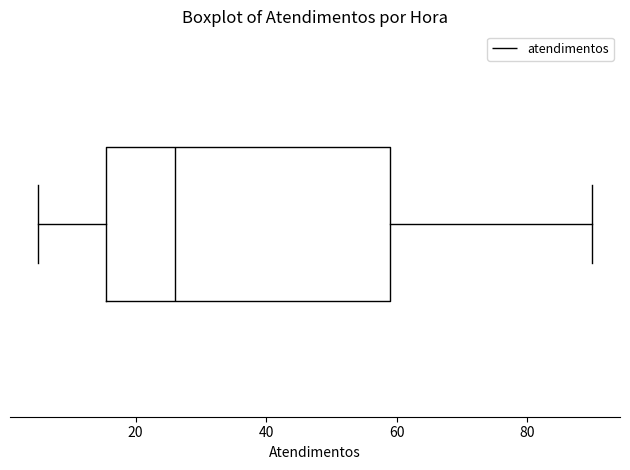

Read this box plot against the x-axis: the position of the median line, the range covered by the box, and the ends of both whiskers. The values are not printed on the chart, so give them approximately, as read against the axis.

median 26, box 16 to 60, whiskers 6 to 90